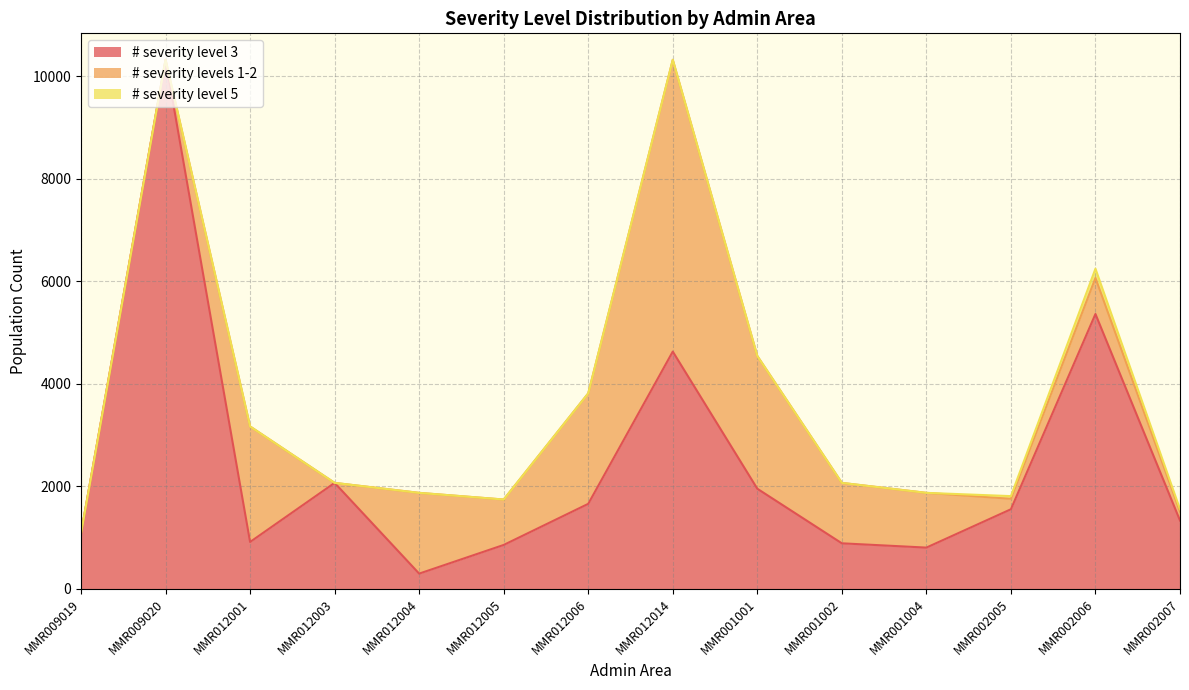

Reading left to right, extract all data points from this chart.

# severity level 3: 1083.2	10321.2	916.2	2068.7	298.9	858.3	1660.0	4629.8	1954.8	890.0	806.3	1554.3	5362.8	1335.1
# severity levels 1-2: 0.0	0.0	2253.0	0.0	1575.3	885.8	2154.8	5691.4	2588.9	1178.7	1067.9	203.8	703.3	175.1
# severity level 5: 0.0	0.0	0.0	0.0	0.0	0.0	0.0	0.0	0.0	0.0	0.0	52.4	180.7	45.0